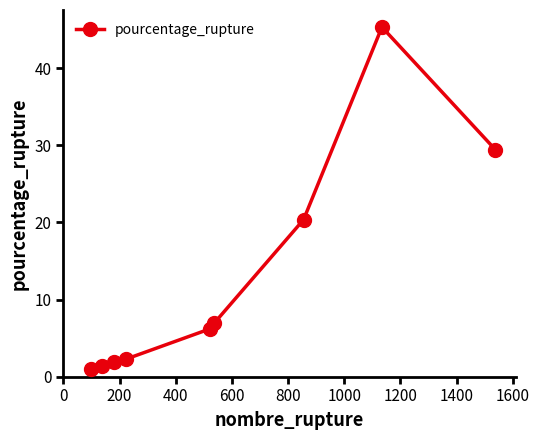

How many interior local peaks (higher than both neighbors) does the data have?

1